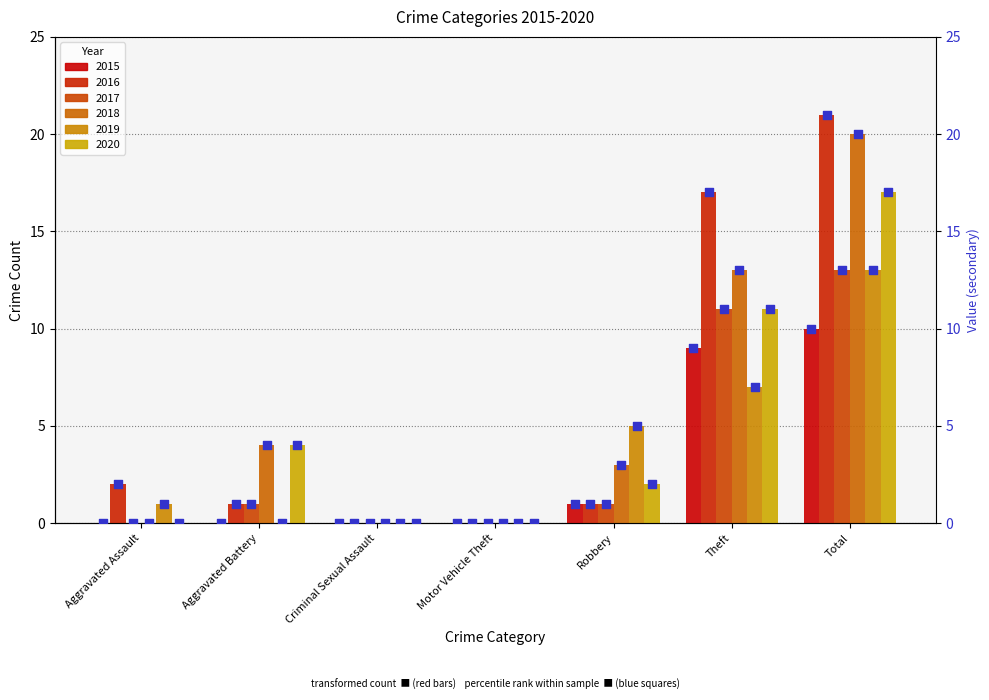

What is the total value across all series at Aggravated Battery?

10